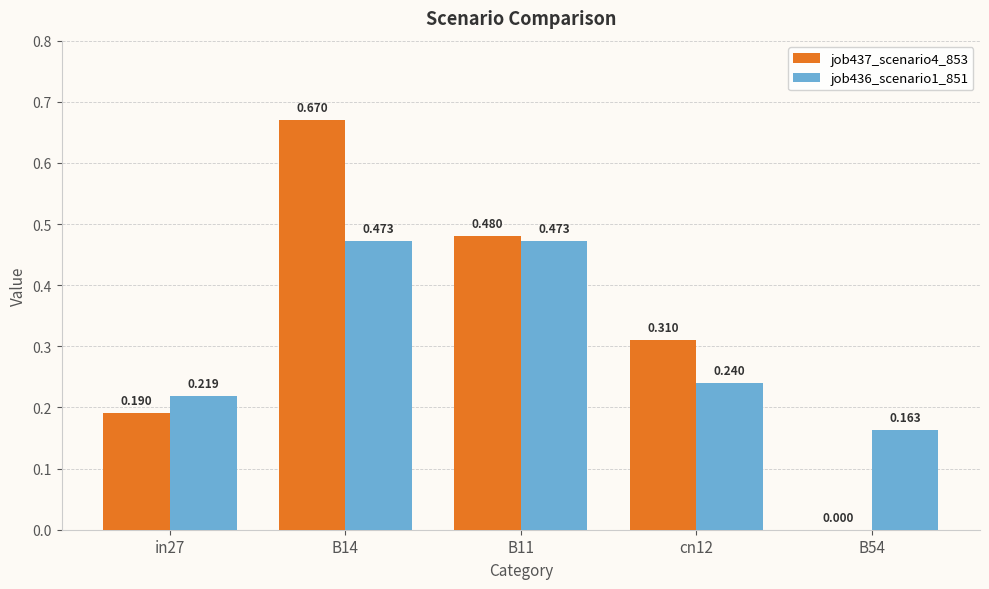

At which label is job436_scenario1_851 closest to 0?

B54